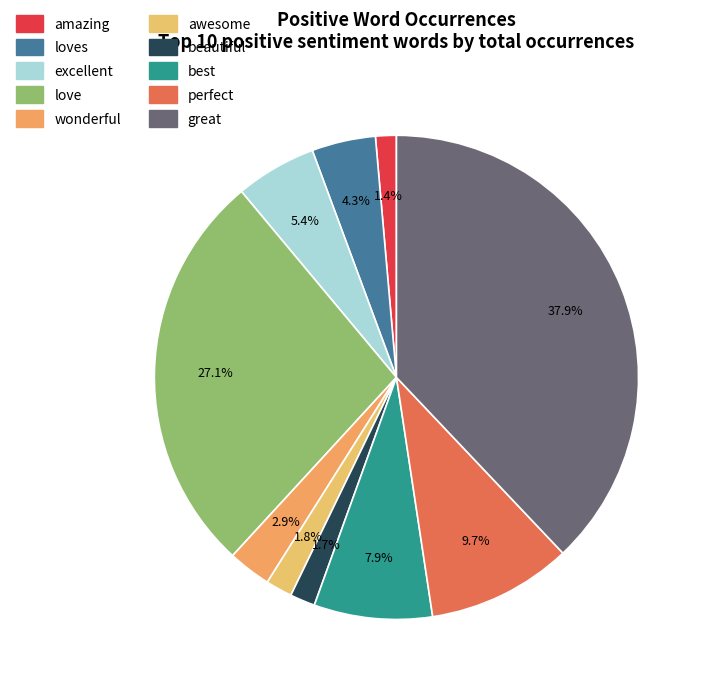

Is there any slice that represents more than half of the pie?

No